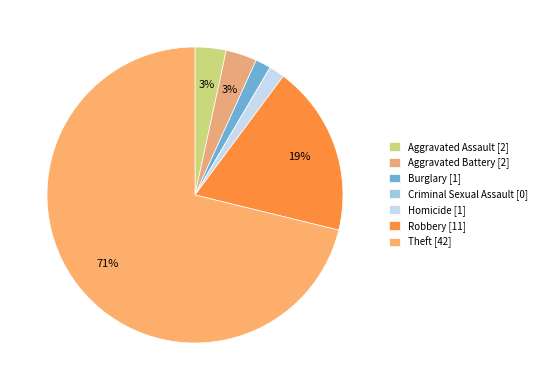

Between Homicide and Burglary, which is larger?

Homicide